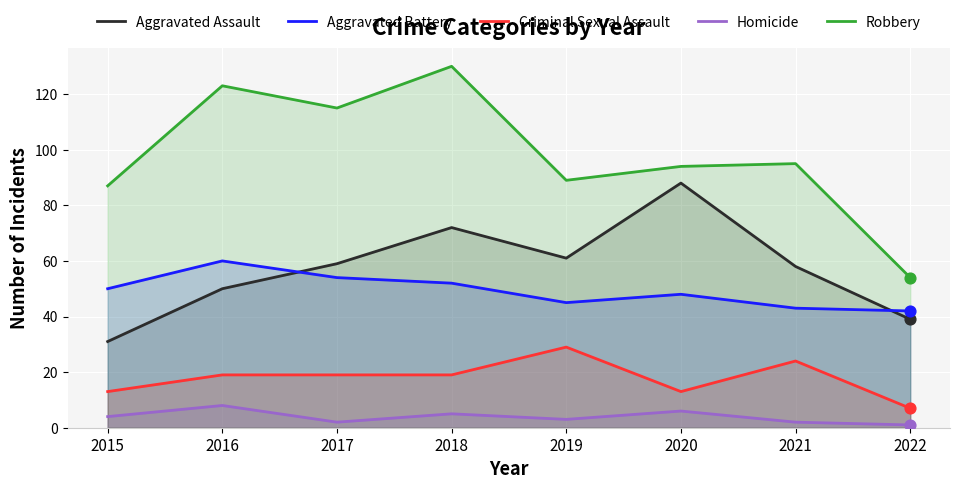

What is the total value across all series at 2022?

143